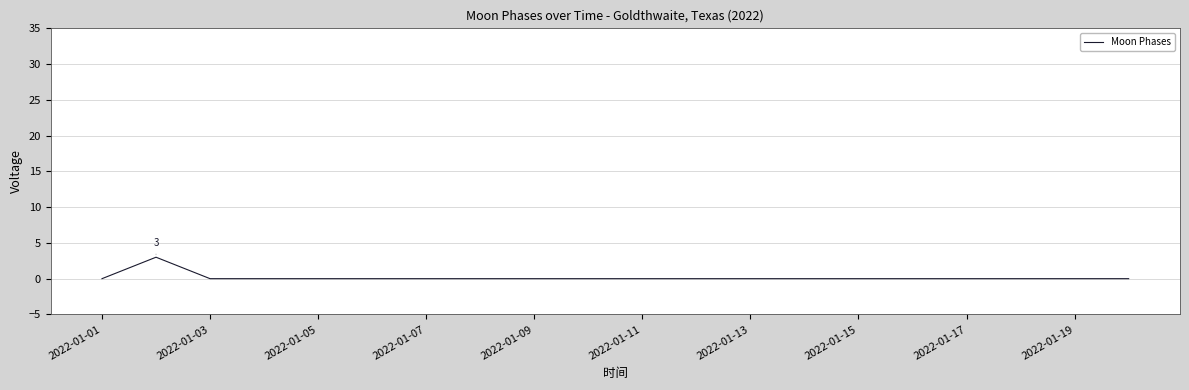

What is the difference between the maximum and minimum values?

3